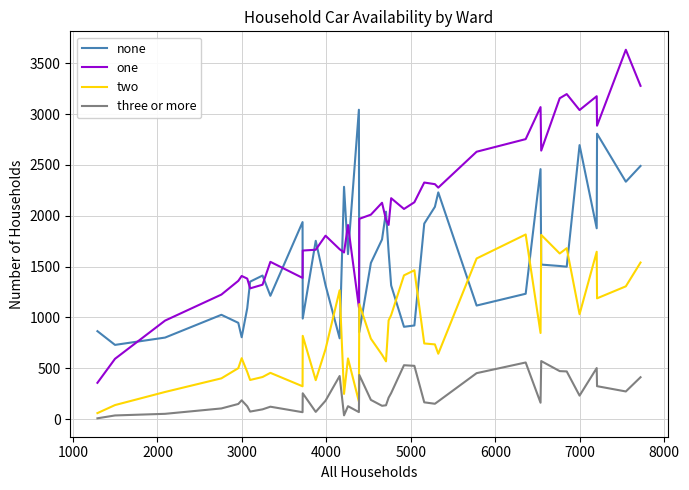

List the series in order of their overall mean, highest first.

one, none, two, three or more